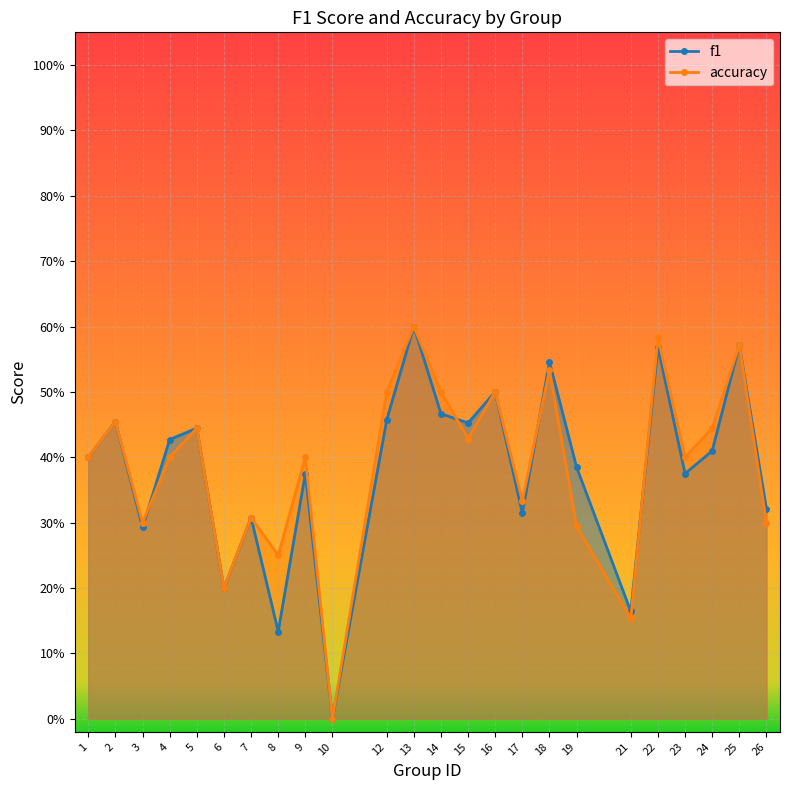

At which label is accuracy closest to 0?

10